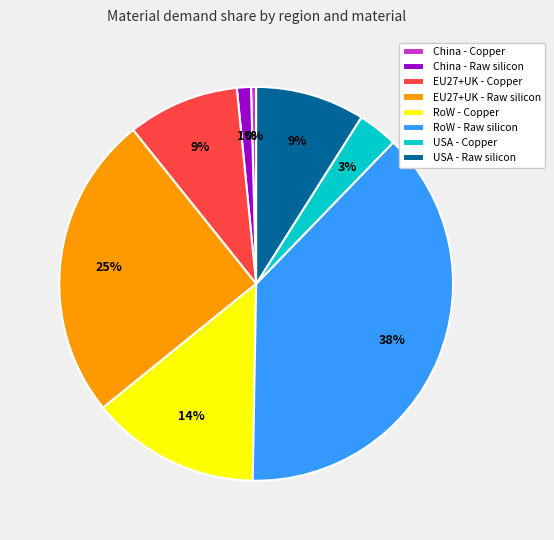

Does any single category account for the majority?

No